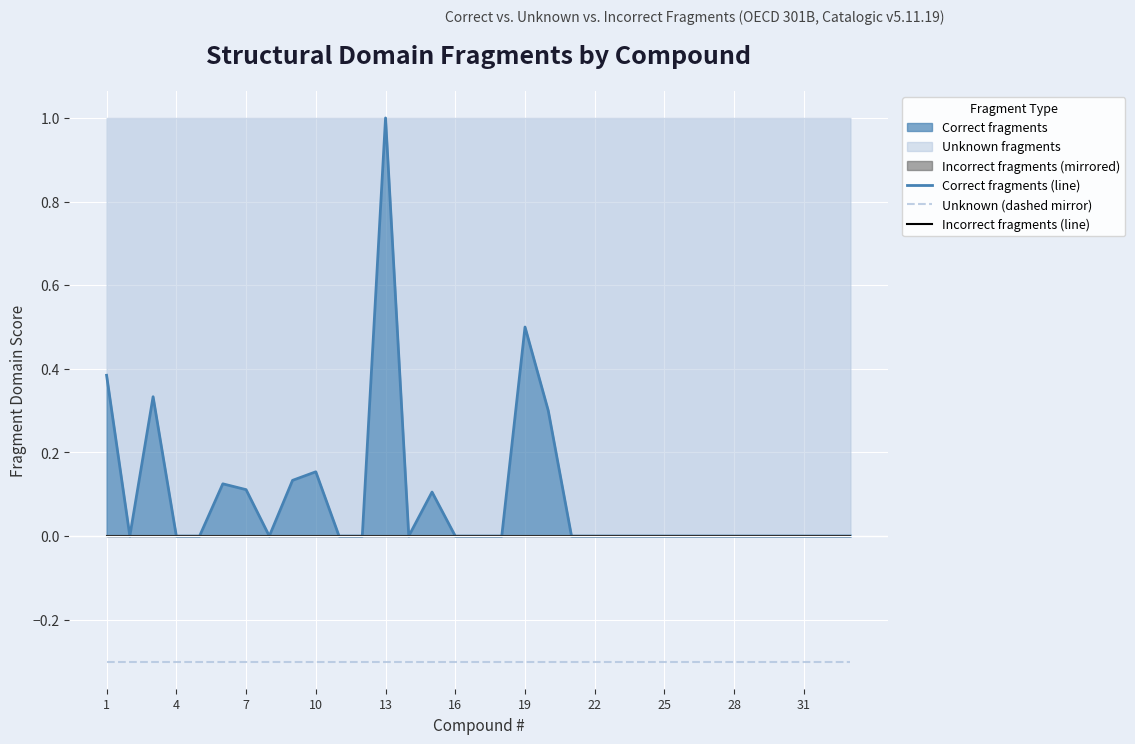

True or false: Correct fragments (line) and Unknown (dashed mirror) cross at least once.

False